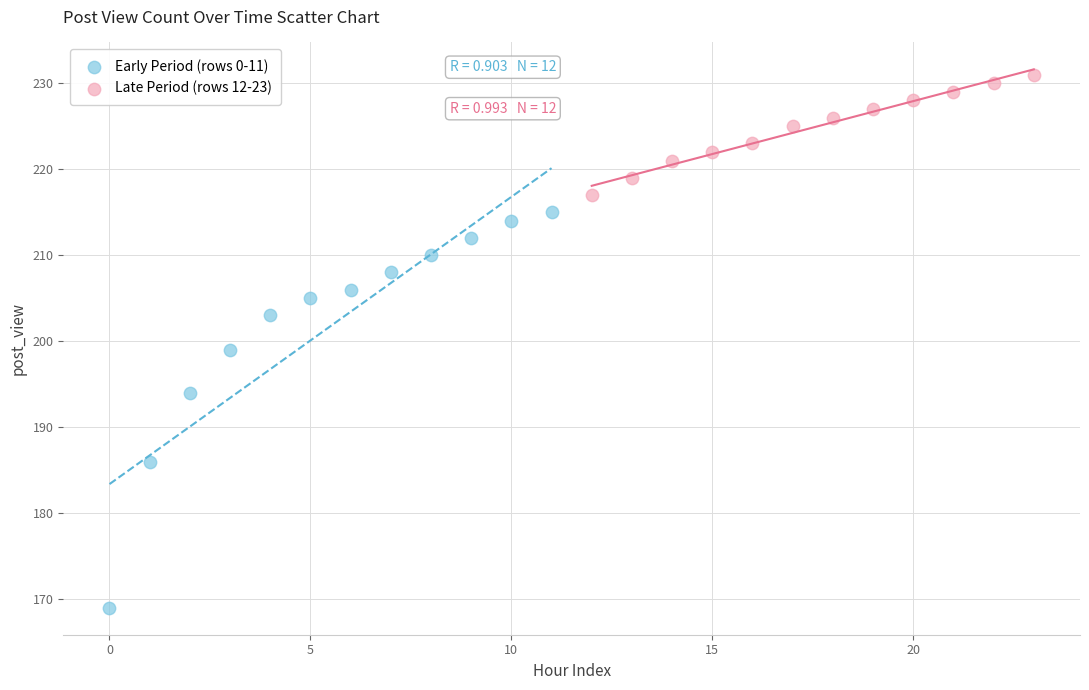

Which series reaches the minimum Y coordinate?

Early Period (rows 0-11)